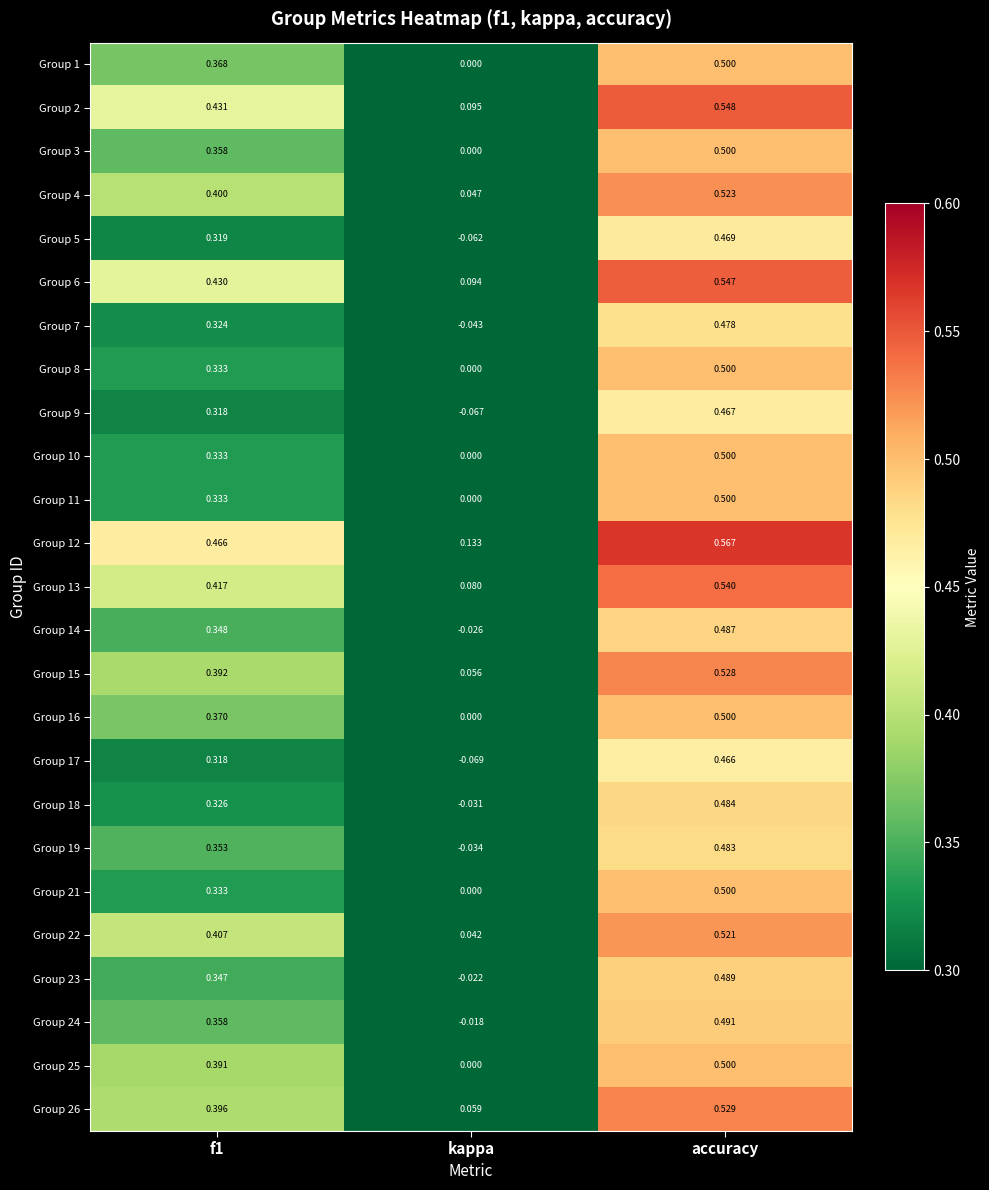

At which label does Group 23 reach its peak?

accuracy